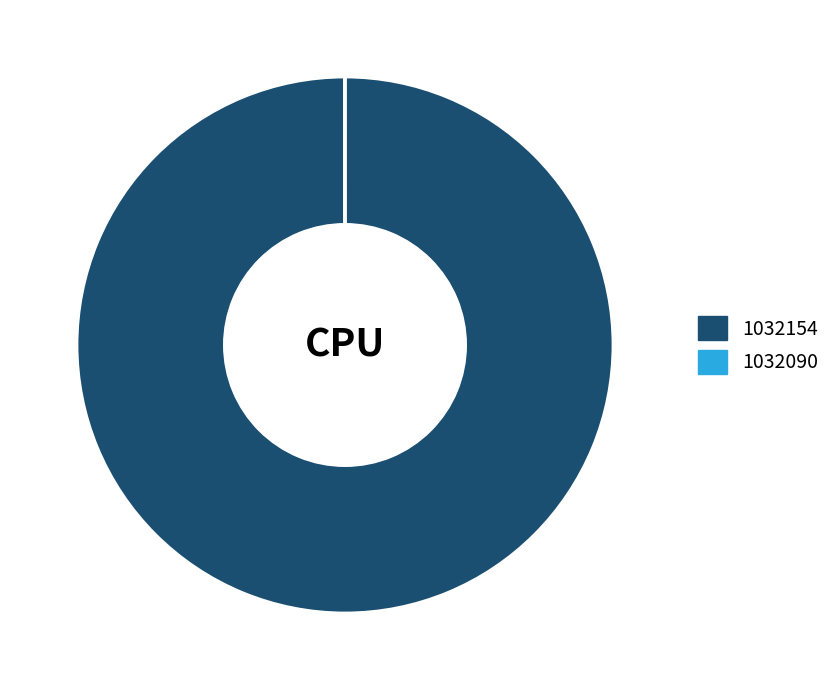

What is the largest slice in the pie chart?

1032154